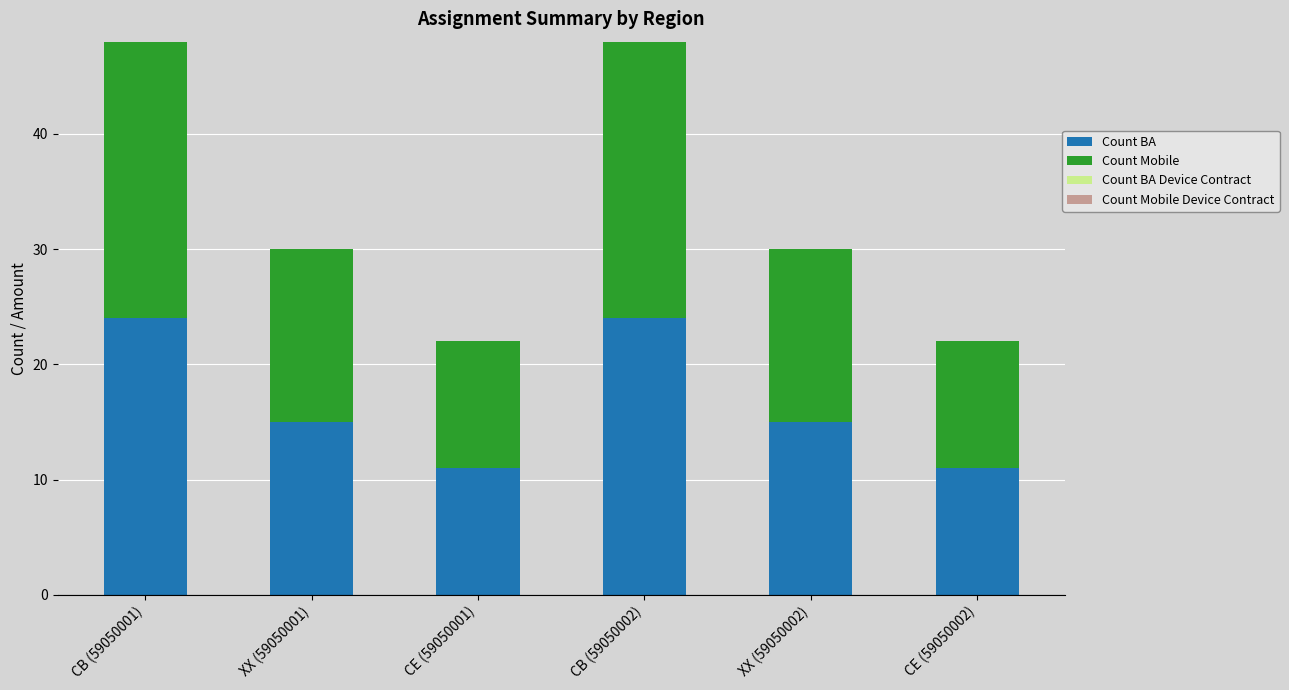

What is the total value across all series at CB (59050001)?

48